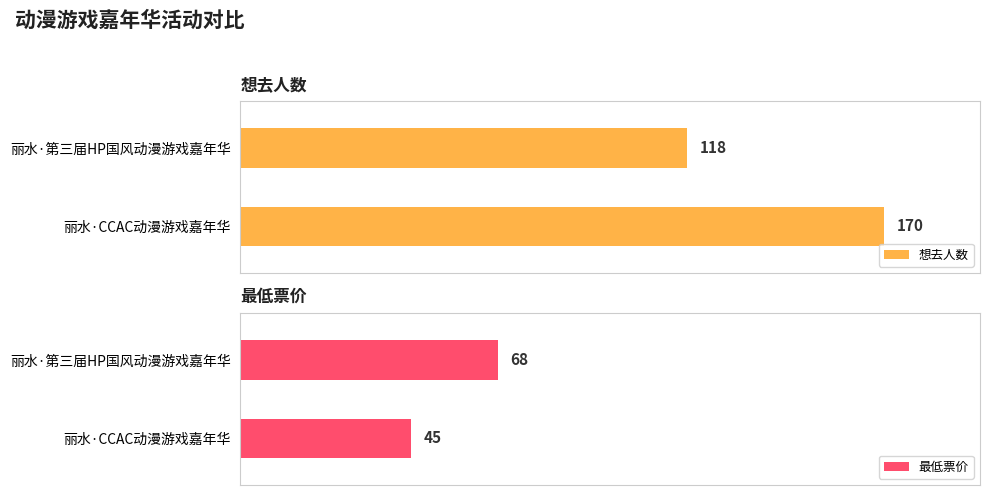

Which has a higher value, 丽水·第三届HP国风动漫游戏嘉年华 or 丽水·CCAC动漫游戏嘉年华?

丽水·CCAC动漫游戏嘉年华